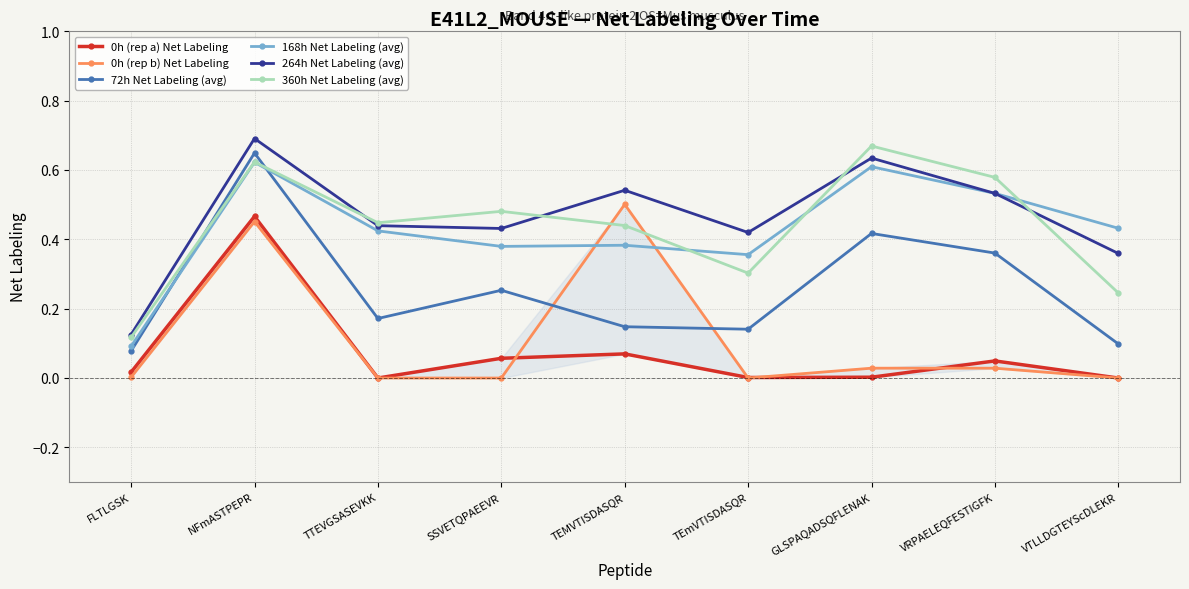

Reading right to left, list all the values displayed in this chart.

0h (rep a) Net Labeling: VTLLDGTEYScDLEKR=0.0	VRPAELEQFESTIGFK=0.0	GLSPAQADSQFLENAK=0.0	TEmVTISDASQR=0.0	TEMVTISDASQR=0.1	SSVETQPAEEVR=0.1	TTEVGSASEVKK=-0.0	NFmASTPEPR=0.5	FLTLGSK=0.0
0h (rep b) Net Labeling: VTLLDGTEYScDLEKR=-0.0	VRPAELEQFESTIGFK=0.0	GLSPAQADSQFLENAK=0.0	TEmVTISDASQR=-0.0	TEMVTISDASQR=0.5	SSVETQPAEEVR=0.0	TTEVGSASEVKK=-0.0	NFmASTPEPR=0.5	FLTLGSK=0.0
72h Net Labeling (avg): VTLLDGTEYScDLEKR=0.1	VRPAELEQFESTIGFK=0.4	GLSPAQADSQFLENAK=0.4	TEmVTISDASQR=0.1	TEMVTISDASQR=0.1	SSVETQPAEEVR=0.3	TTEVGSASEVKK=0.2	NFmASTPEPR=0.6	FLTLGSK=0.1
168h Net Labeling (avg): VTLLDGTEYScDLEKR=0.4	VRPAELEQFESTIGFK=0.5	GLSPAQADSQFLENAK=0.6	TEmVTISDASQR=0.4	TEMVTISDASQR=0.4	SSVETQPAEEVR=0.4	TTEVGSASEVKK=0.4	NFmASTPEPR=0.6	FLTLGSK=0.1
264h Net Labeling (avg): VTLLDGTEYScDLEKR=0.4	VRPAELEQFESTIGFK=0.5	GLSPAQADSQFLENAK=0.6	TEmVTISDASQR=0.4	TEMVTISDASQR=0.5	SSVETQPAEEVR=0.4	TTEVGSASEVKK=0.4	NFmASTPEPR=0.7	FLTLGSK=0.1
360h Net Labeling (avg): VTLLDGTEYScDLEKR=0.2	VRPAELEQFESTIGFK=0.6	GLSPAQADSQFLENAK=0.7	TEmVTISDASQR=0.3	TEMVTISDASQR=0.4	SSVETQPAEEVR=0.5	TTEVGSASEVKK=0.4	NFmASTPEPR=0.6	FLTLGSK=0.1